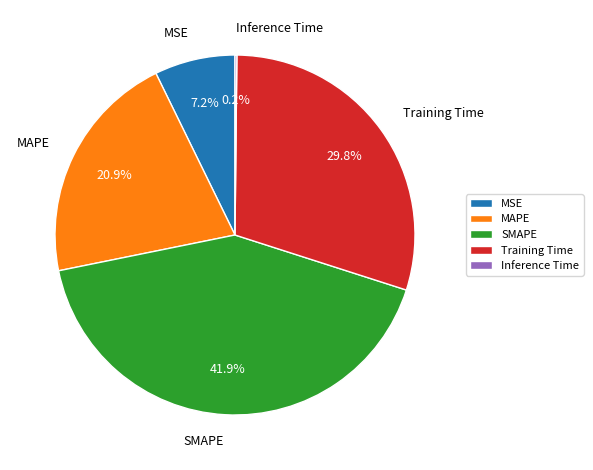

The MSE slice represents 16% of the pie. True or false?

False